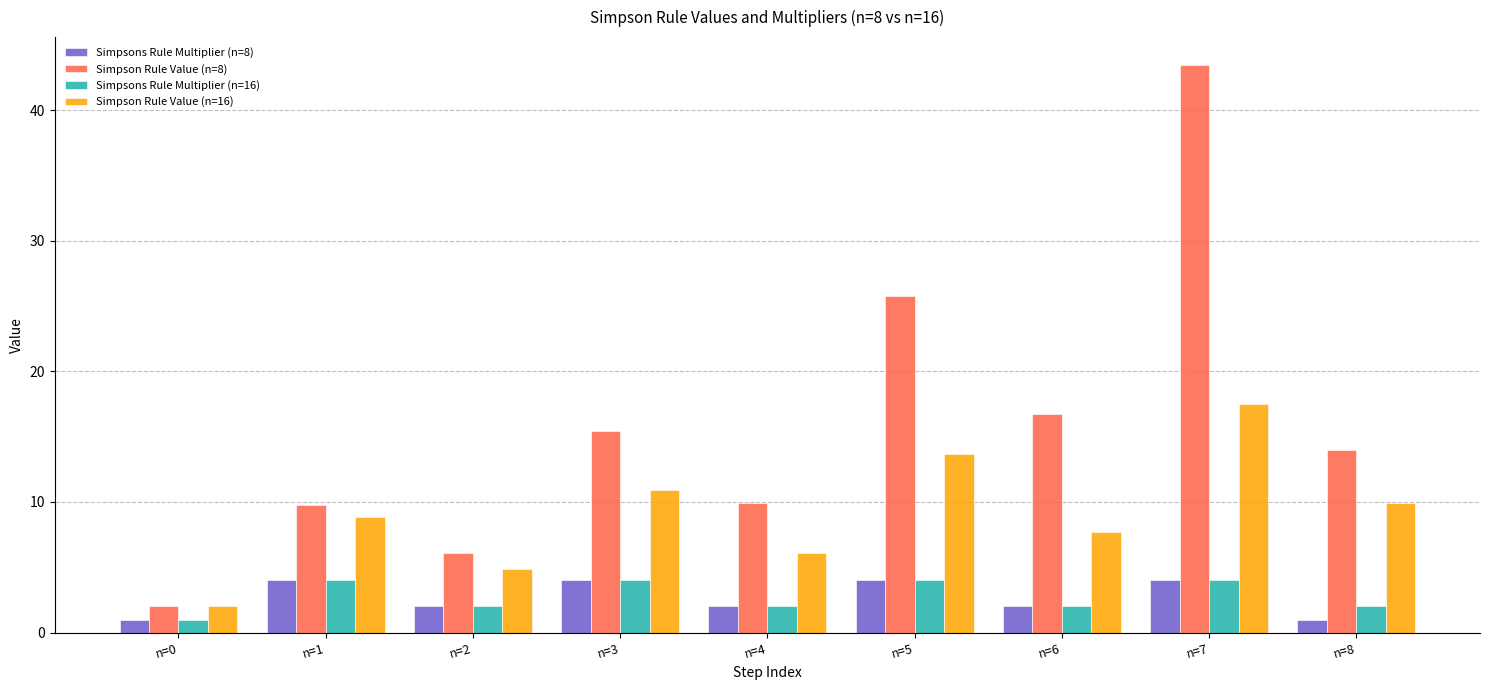

Which series has the largest range (max minus min)?

Simpson Rule Value (n=8)